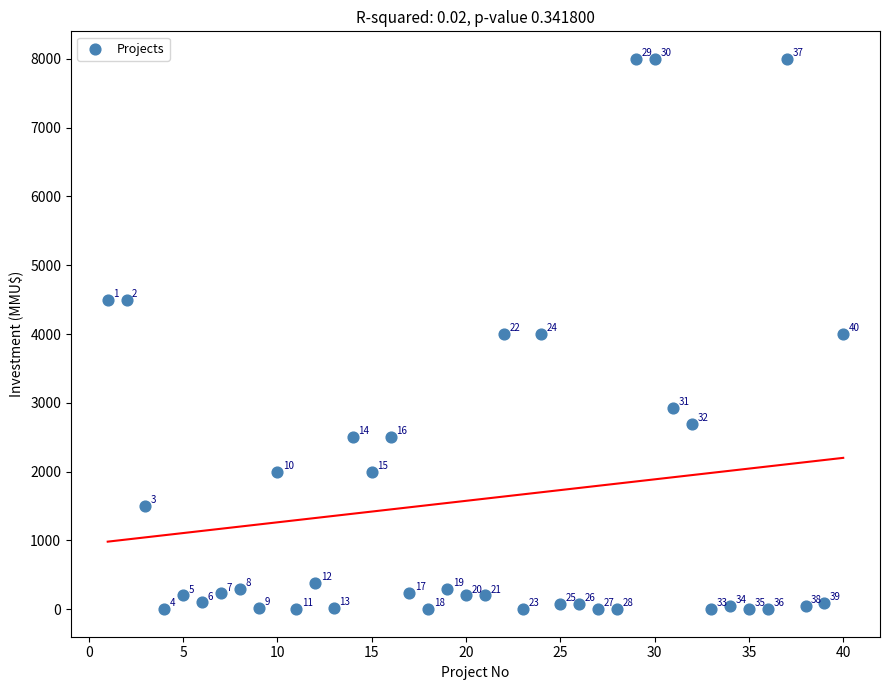

What Y value in the scatter plot is closest to 4000?

4000